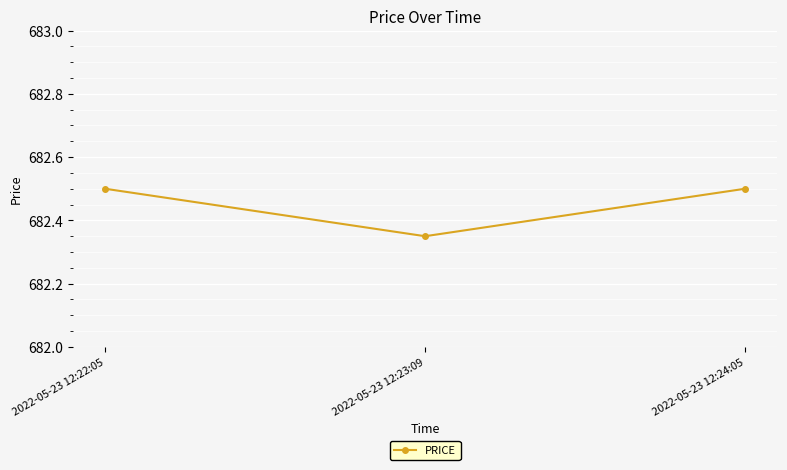

Between 2022-05-23 12:24:05 and 2022-05-23 12:23:09, which is larger?

2022-05-23 12:24:05